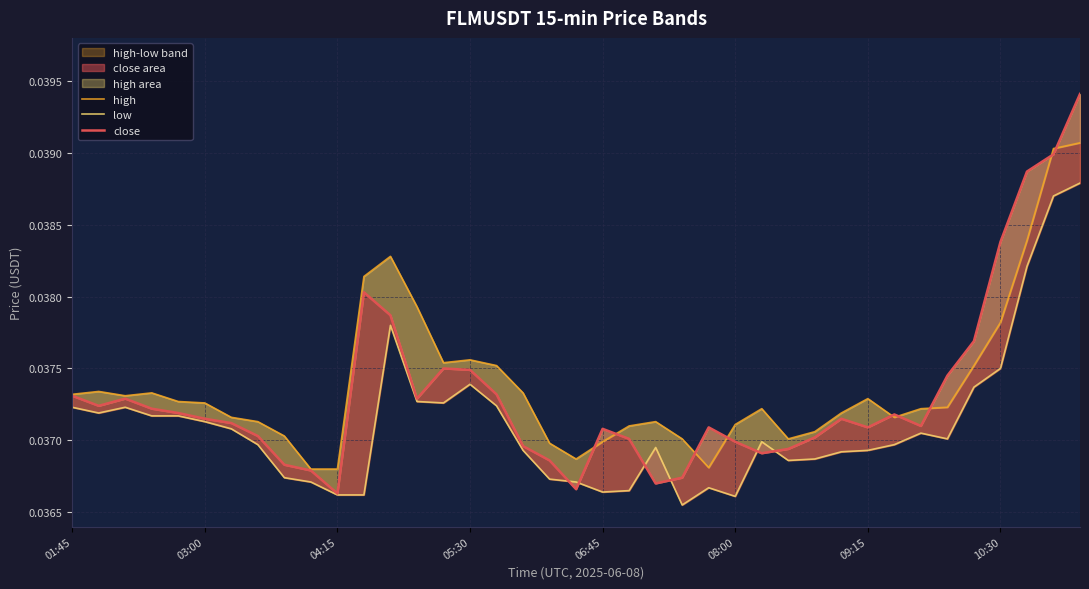

How many data points does each series have?

39